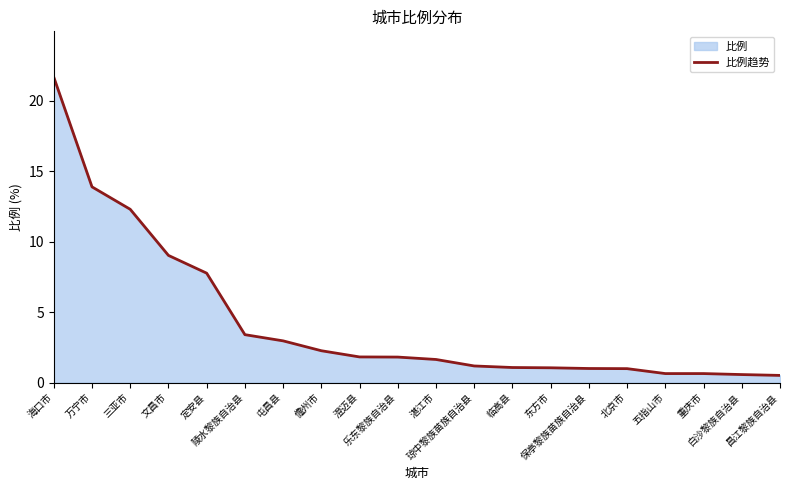

How many lines are shown in the chart?

1